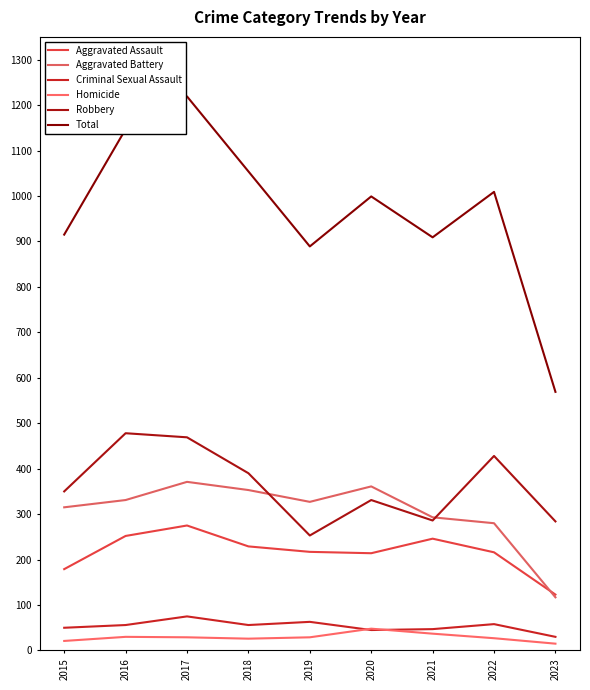

Reading left to right, extract all data points from this chart.

Aggravated Assault: 179	252	275	229	217	214	246	216	123
Aggravated Battery: 315	331	371	353	327	361	293	280	117
Criminal Sexual Assault: 50	56	75	56	63	45	47	58	30
Homicide: 21	30	29	26	29	48	37	27	15
Robbery: 350	478	469	390	253	331	286	428	284
Total: 915	1147	1219	1054	889	999	909	1009	569